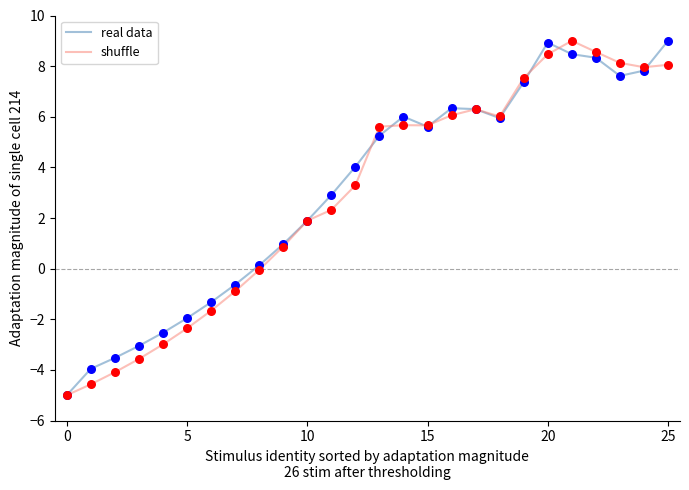

At how many categories does at least one series exceed 2?

15